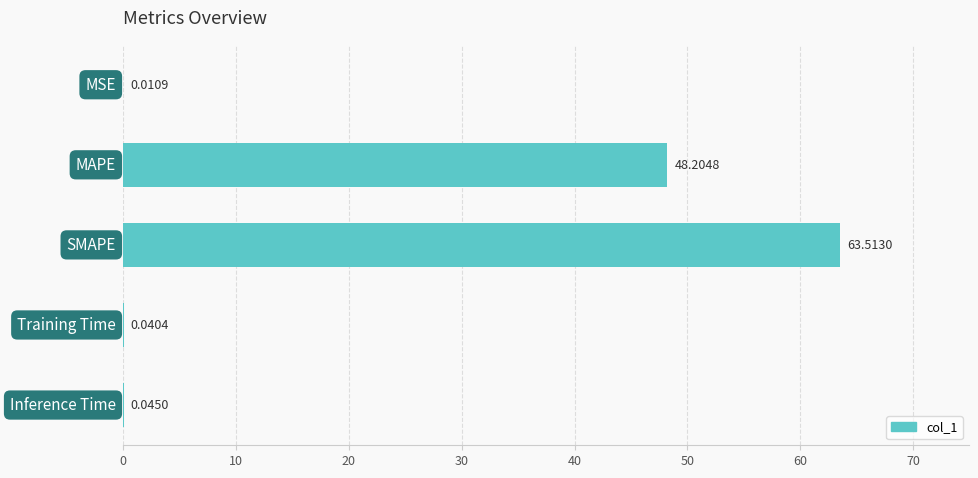

What is the sum of all values?

111.8